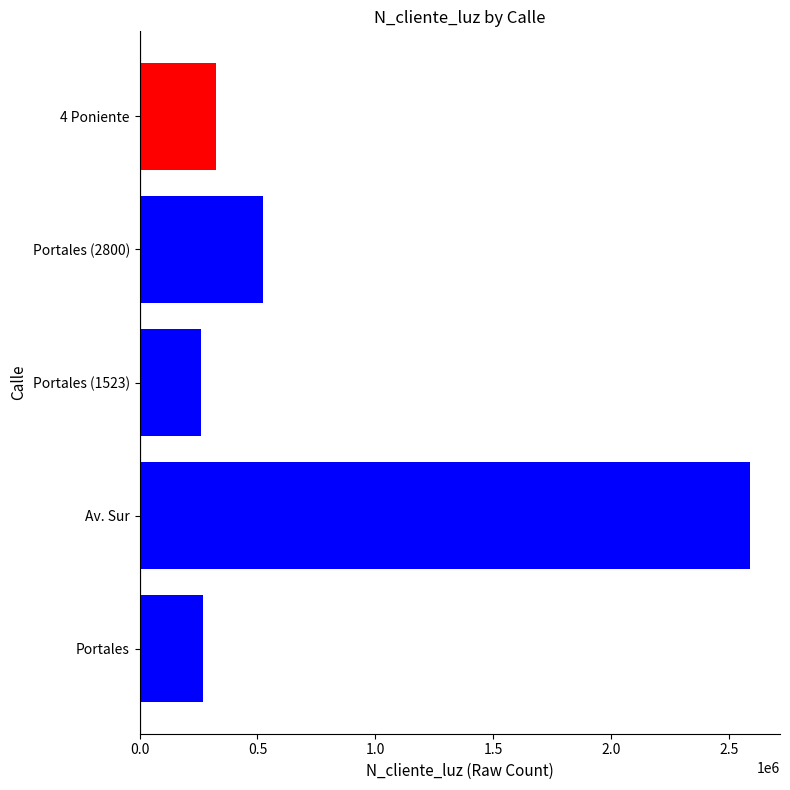

Between Av. Sur and 4 Poniente, which is larger?

Av. Sur